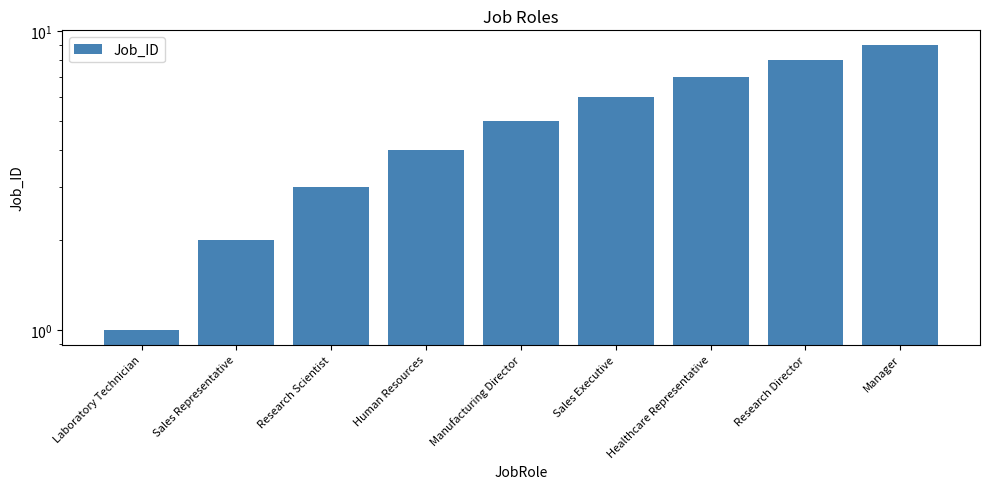

List the labels in order of value, smallest first.

Laboratory Technician, Sales Representative, Research Scientist, Human Resources, Manufacturing Director, Sales Executive, Healthcare Representative, Research Director, Manager